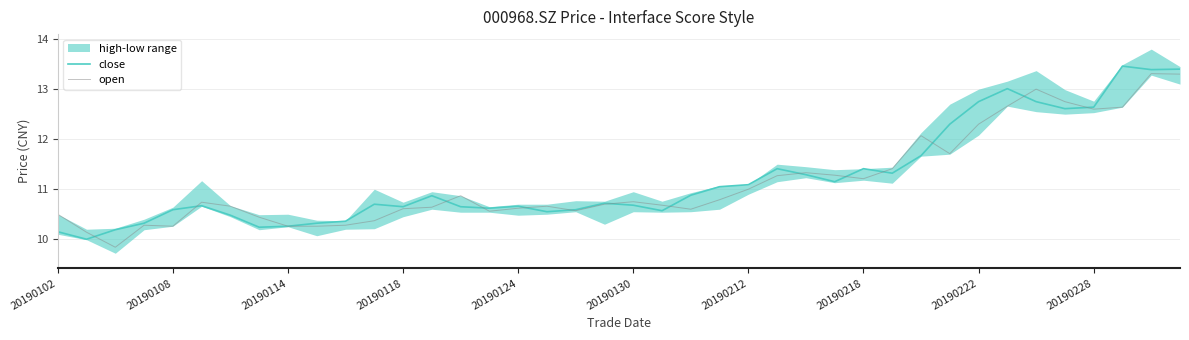

The open series shows 10.6 at 20190124. True or false?

True